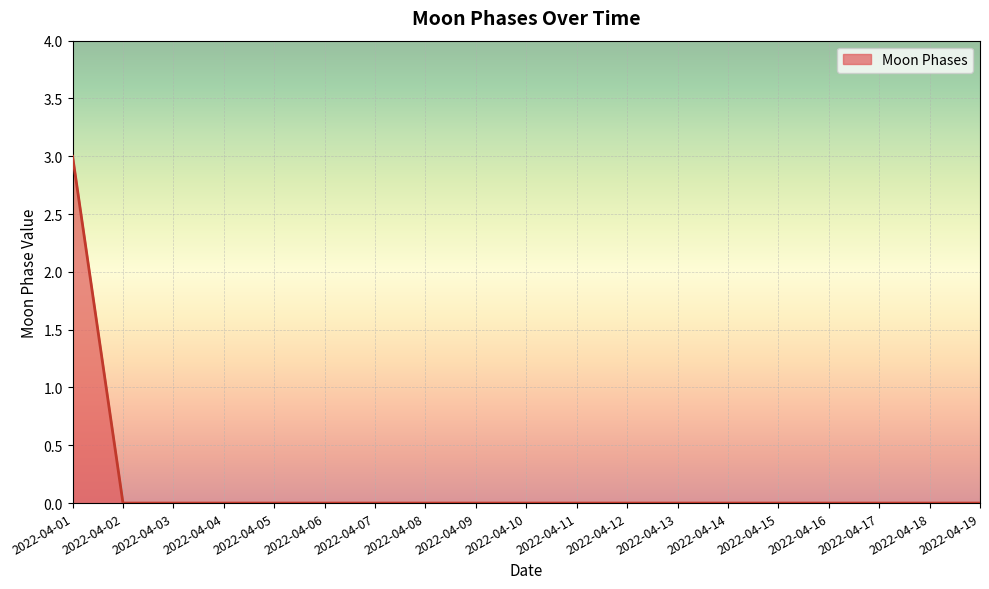

The value at 2022-04-08 is 0. True or false?

True